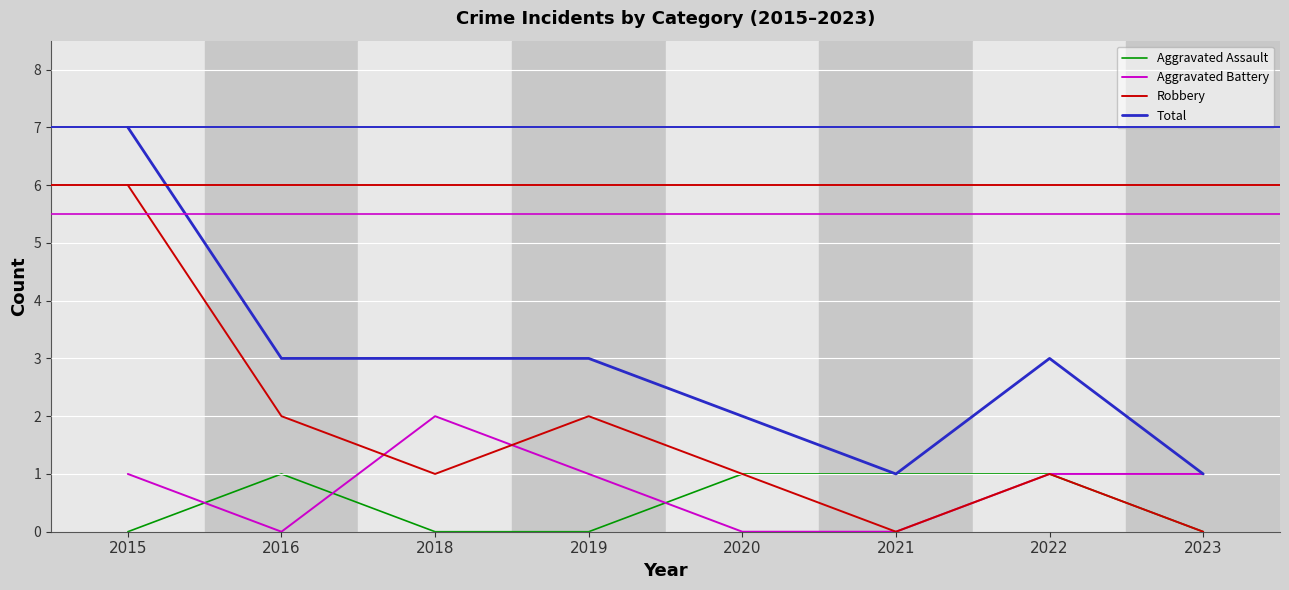

True or false: Robbery and Total intersect in this chart.

False